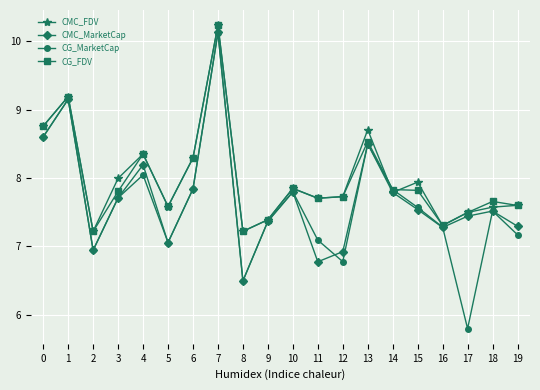

How many data points in CMC_MarketCap are less than 7?

4